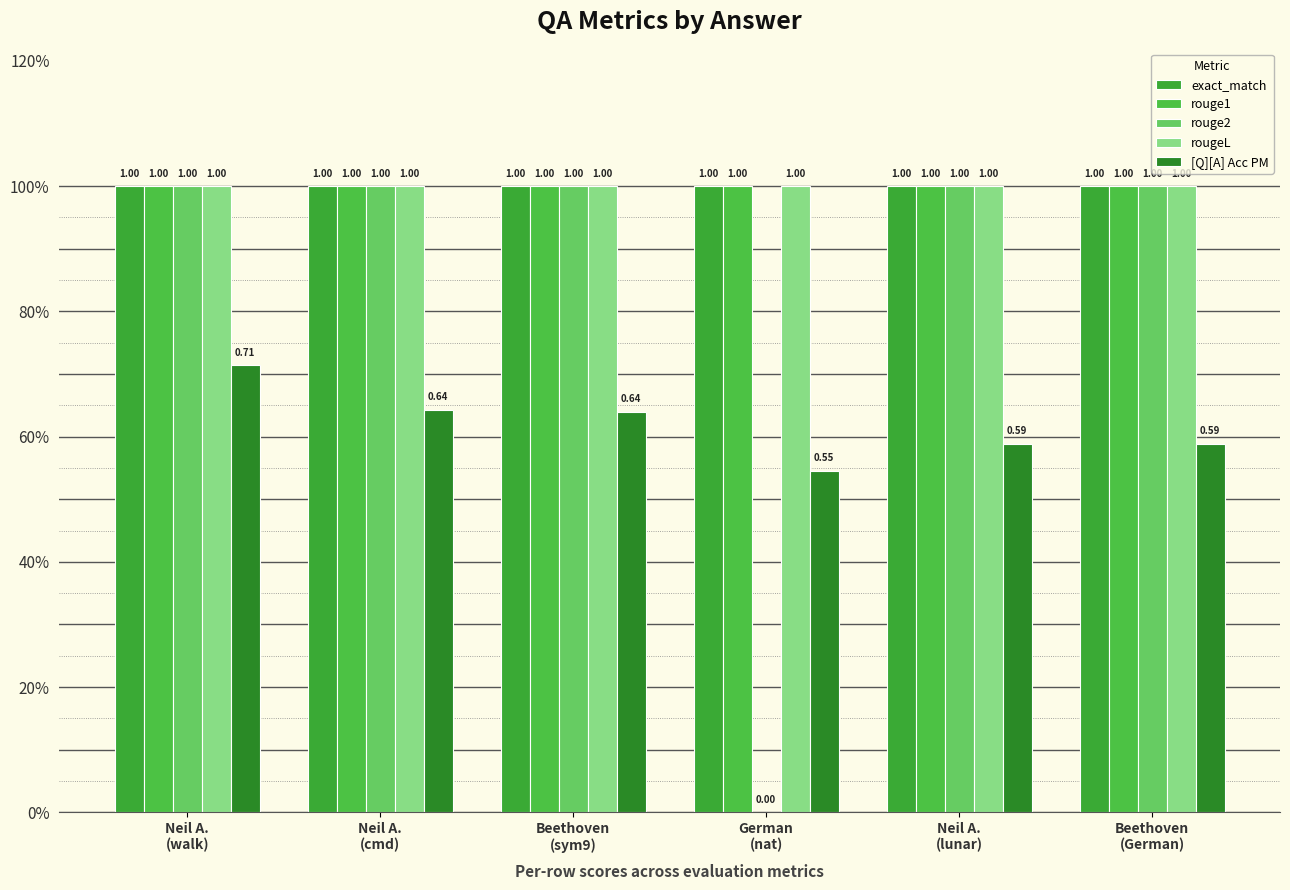

Are the bars grouped side by side (vs. stacked)?

Yes